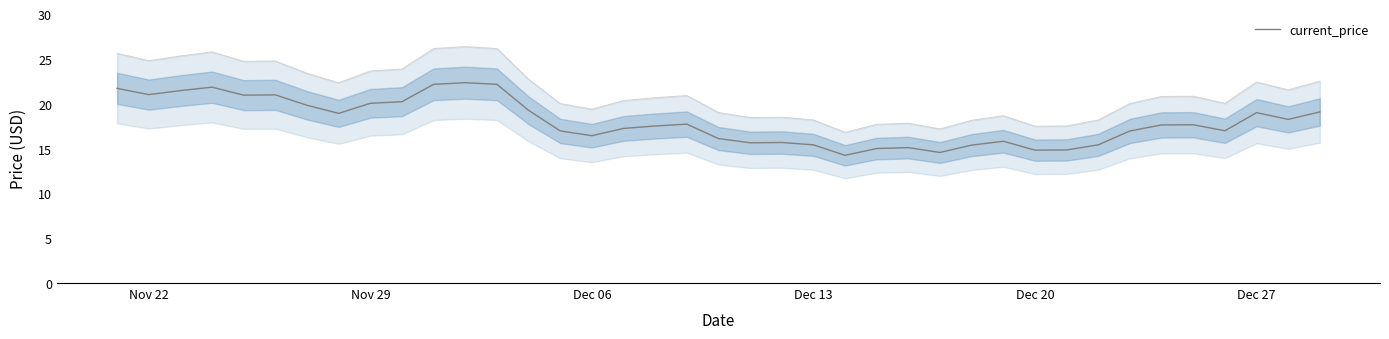

True or false: there are more than 2 points higher than both neighbors.

True